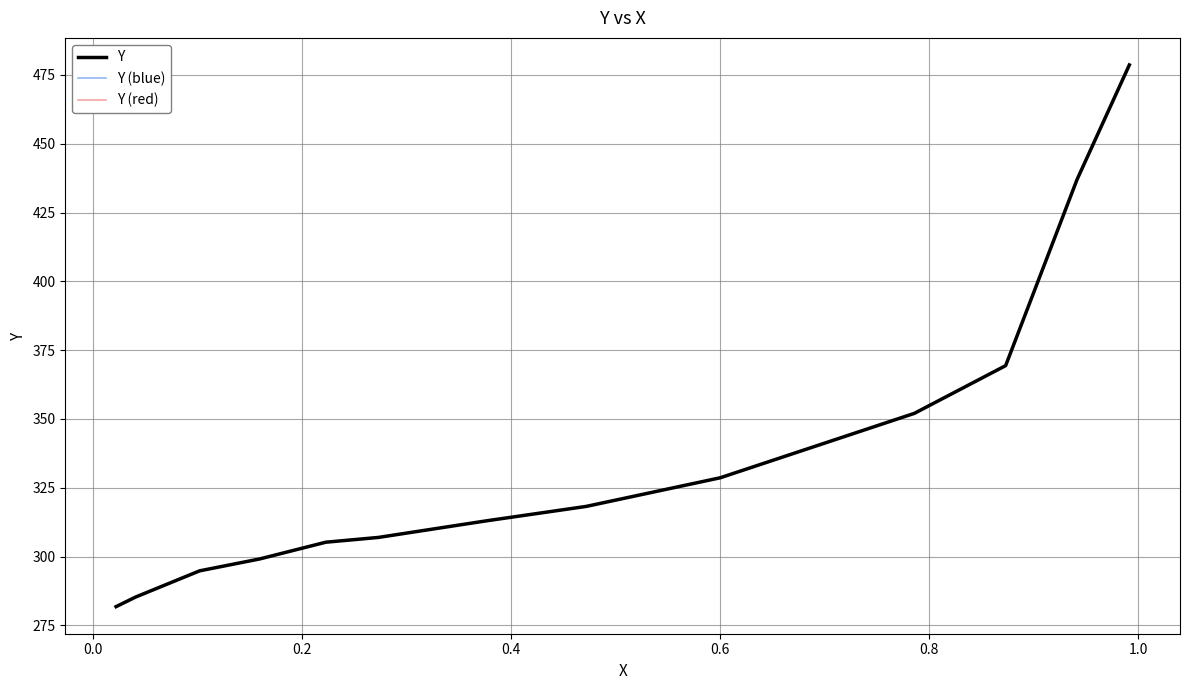

True or false: Y and Y (red) intersect in this chart.

False